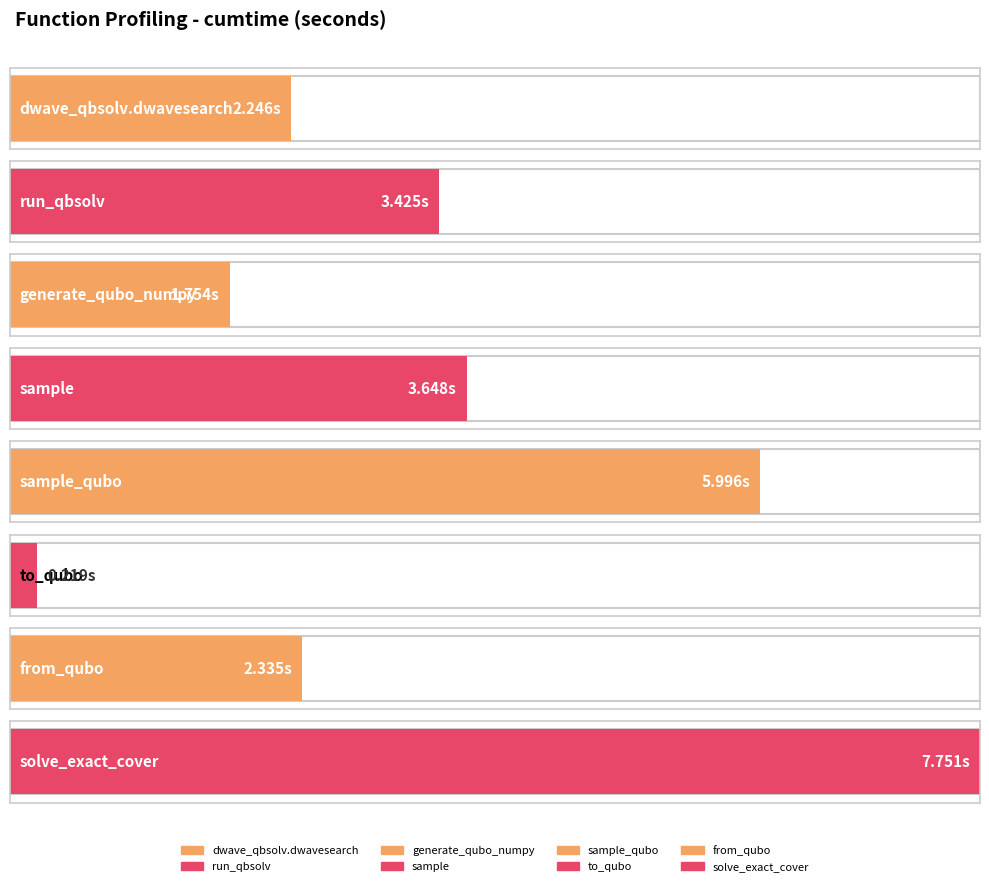

Rank the categories by value from lowest to highest.

to_qubo, generate_qubo_numpy_multi_processing, dwave_qbsolv.dwavesearch, from_qubo, dwave_qbsolv.qbsolv_binding.run_qbsolv, sample, sample_qubo, solve_exact_cover